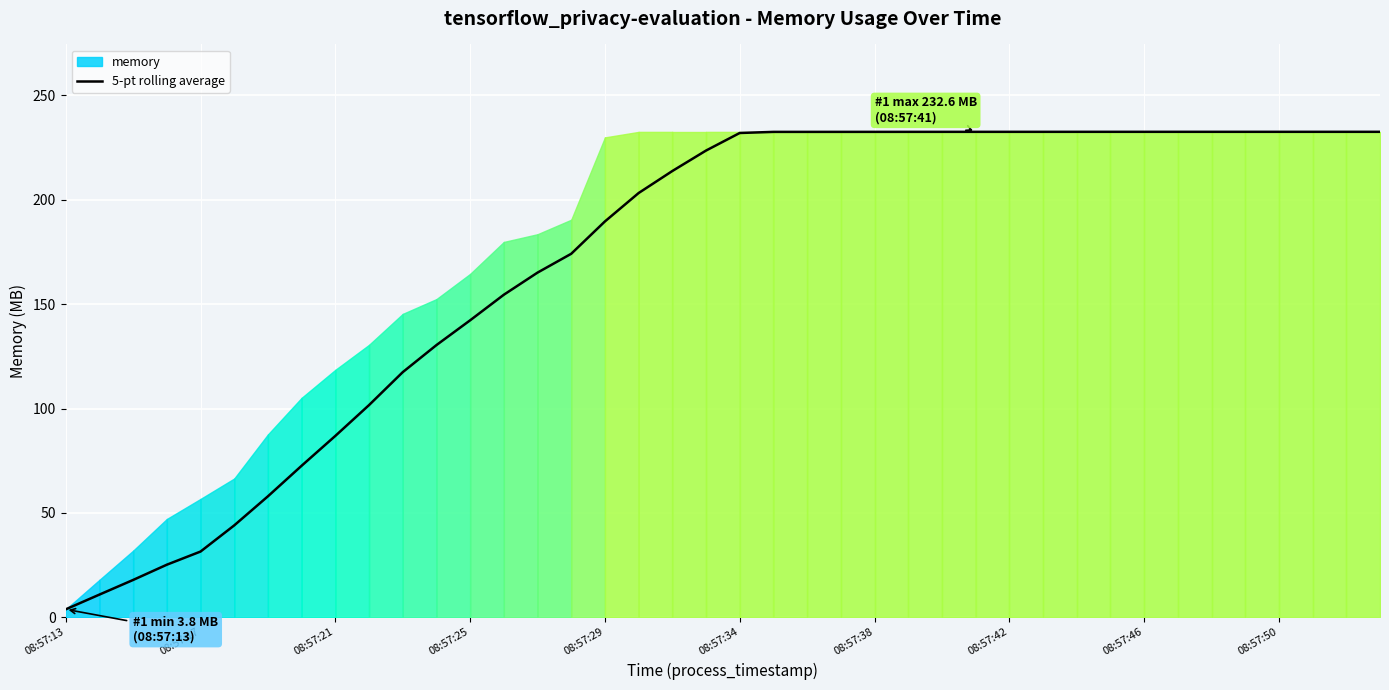

What is the highest value of the 5-pt rolling average series?

232.6